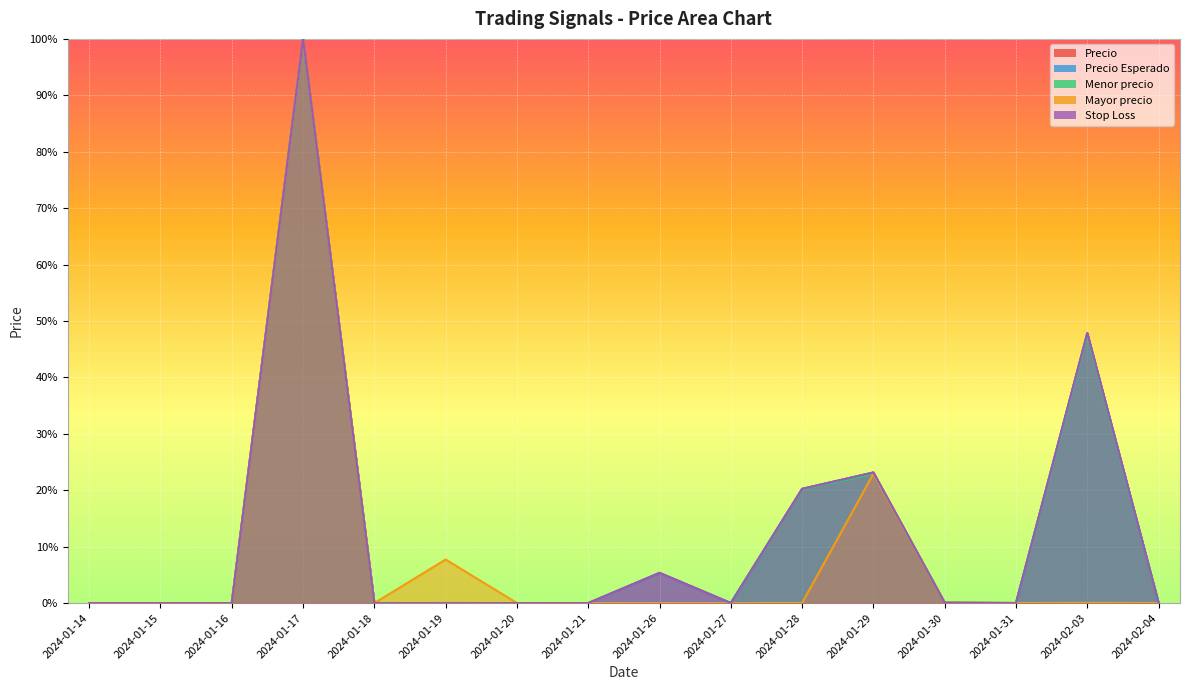

Where is Precio Esperado nearest to the value 50?

2024-02-03